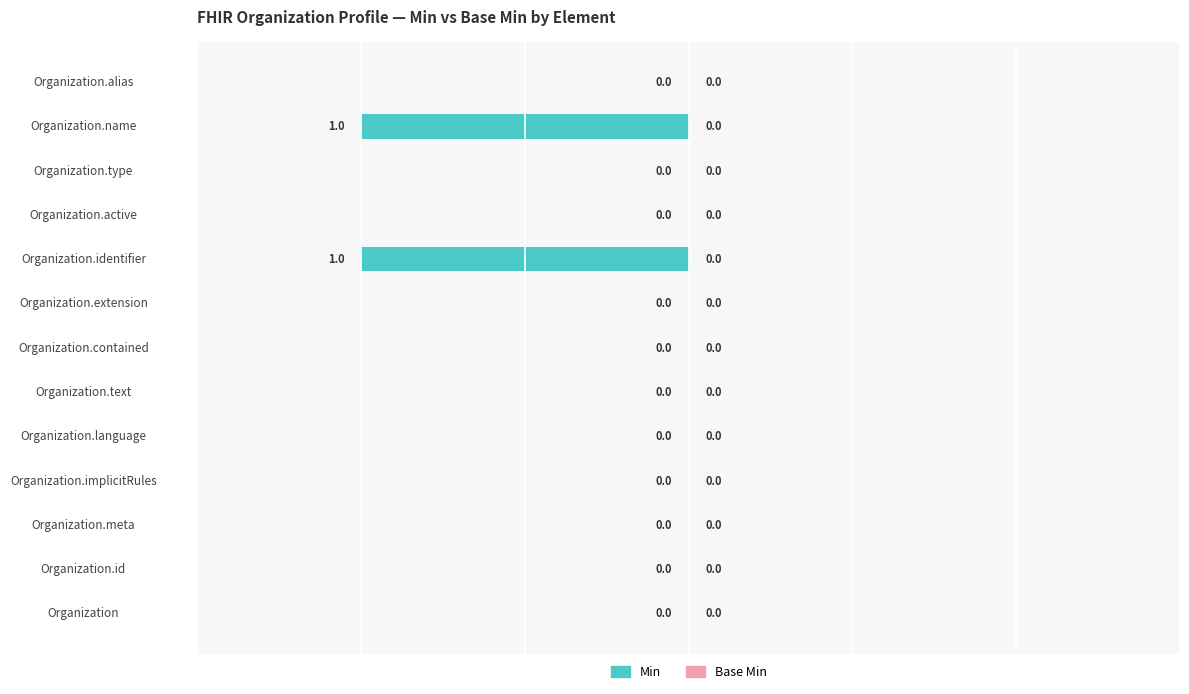

The chart shows a value of 0 at Organization.text. True or false?

True